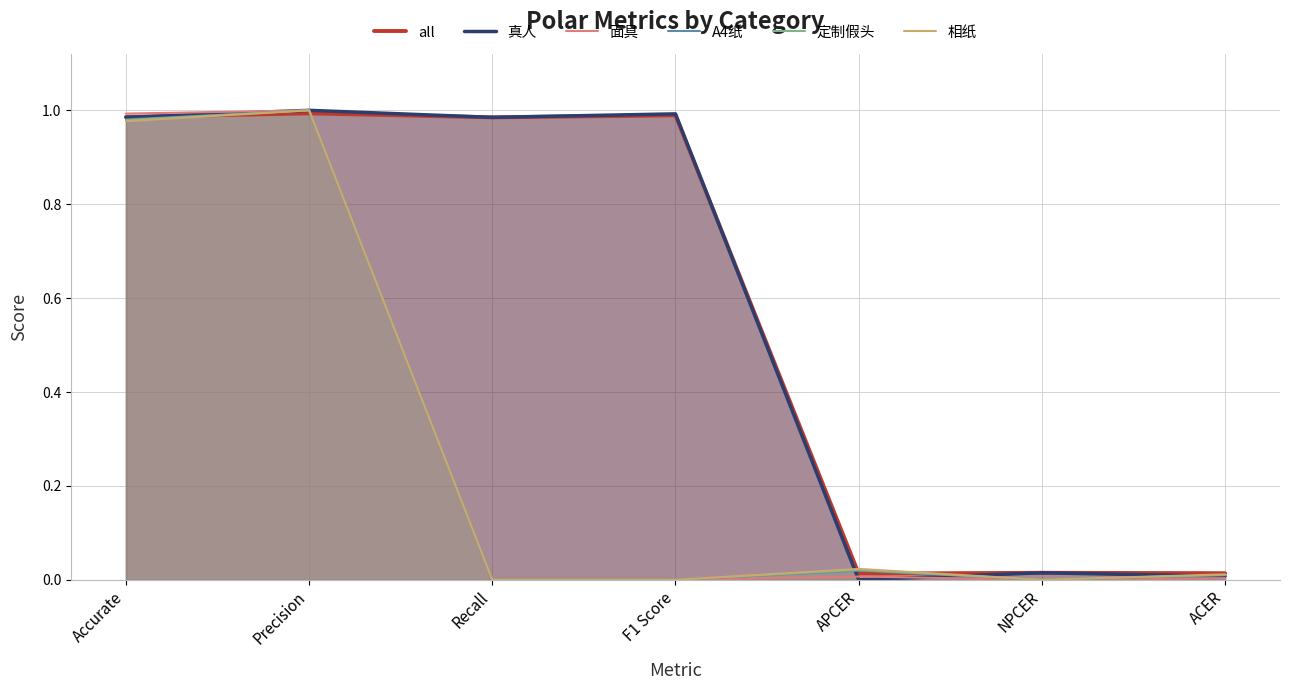

True or false: 真人 has a value of 0.6 at Accurate.

False